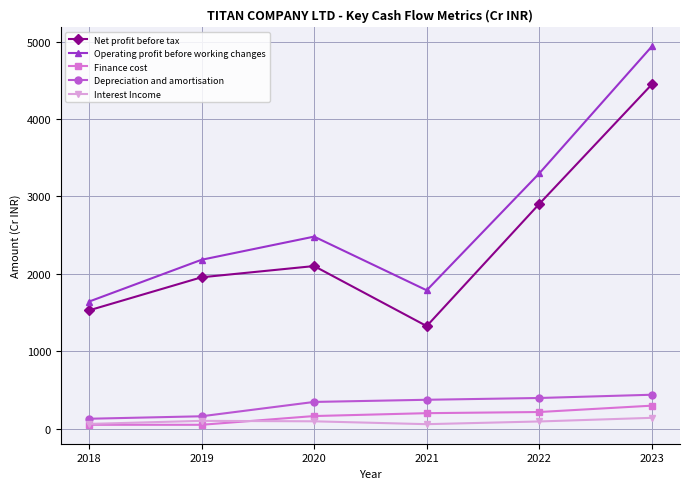

What is the sum of all Operating profit before working changes values?

16332.0